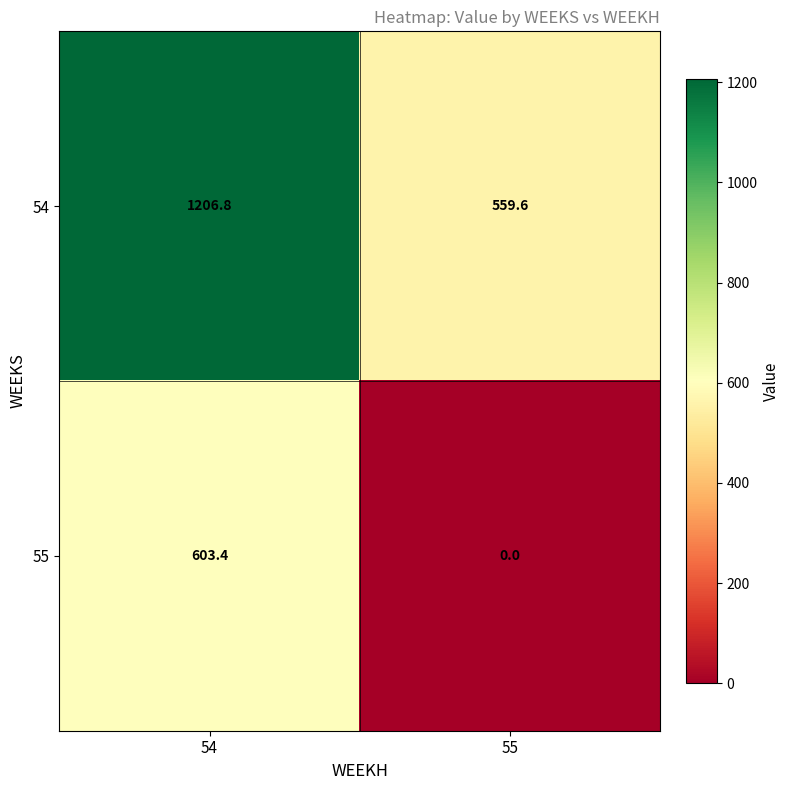

Count the number of categories in the chart.

2